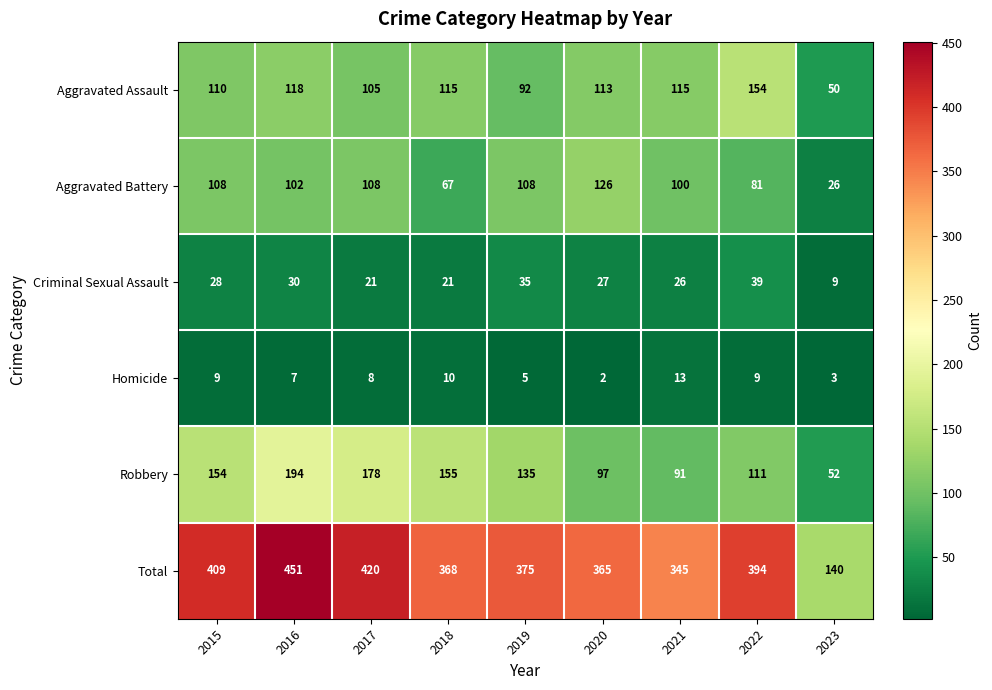

What is the difference between the highest and lowest values at 2017?

412